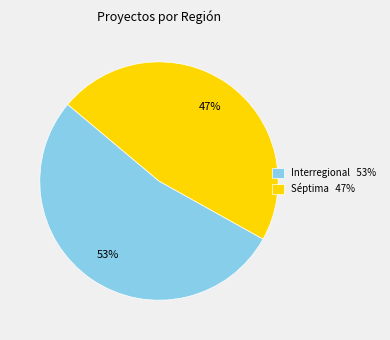

Between Séptima and Interregional, which is larger?

Interregional